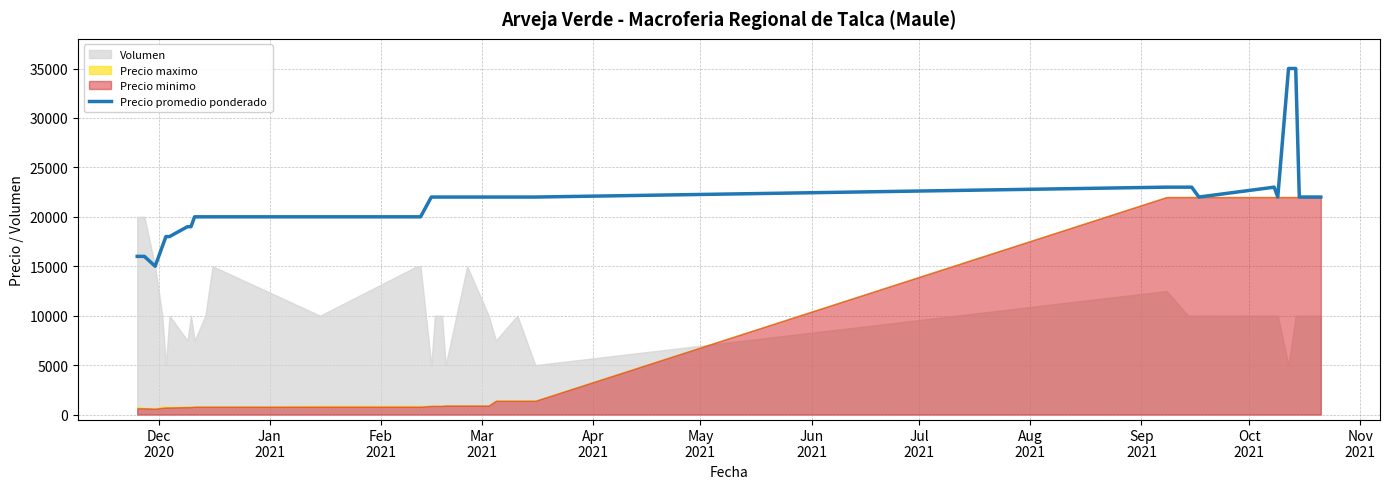

How many interior local valleys (lower than both neighbors) does the data have?

3